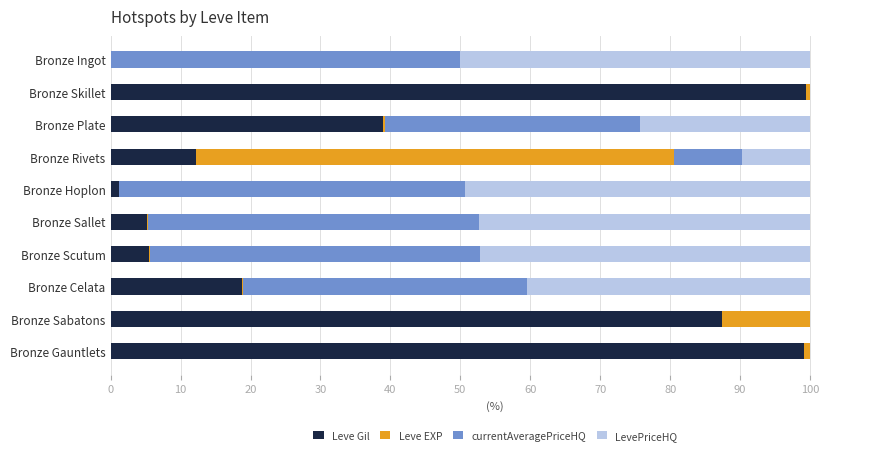

True or false: Leve Gil has a value of 87.4 at Bronze Sabatons.

True